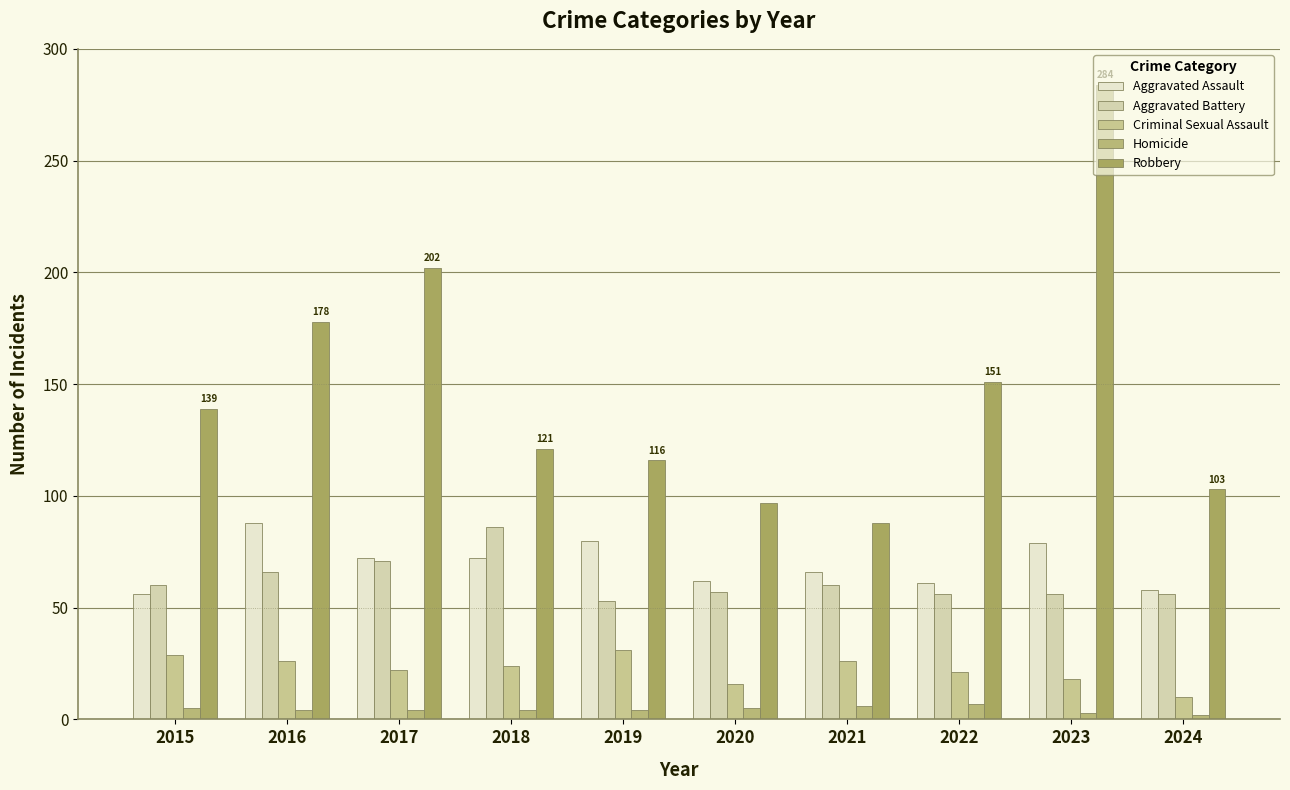

Which series has the widest spread of values?

Robbery